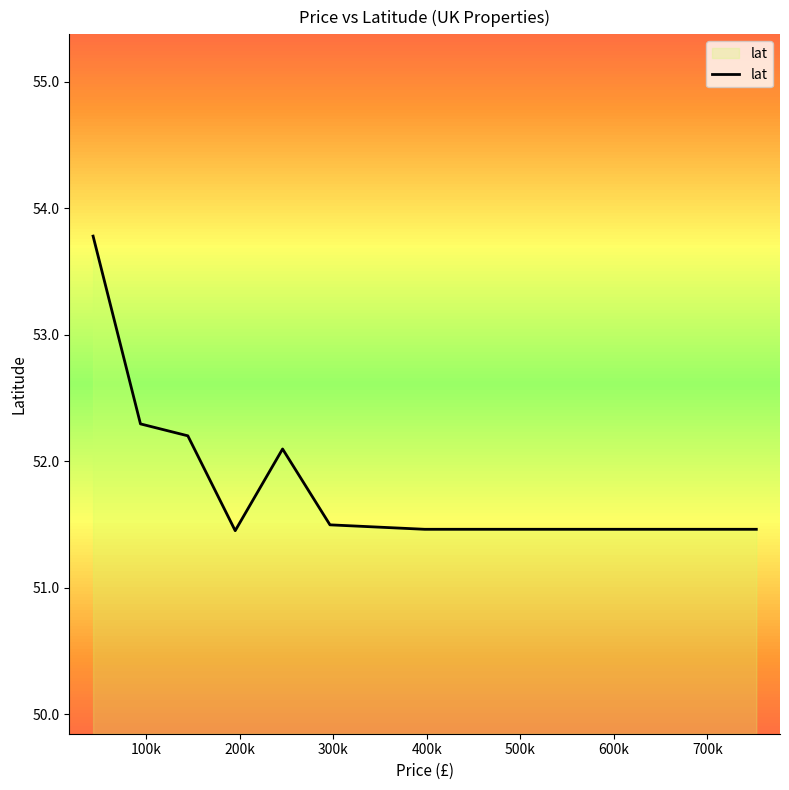

What is the minimum value shown in the chart?

51.5